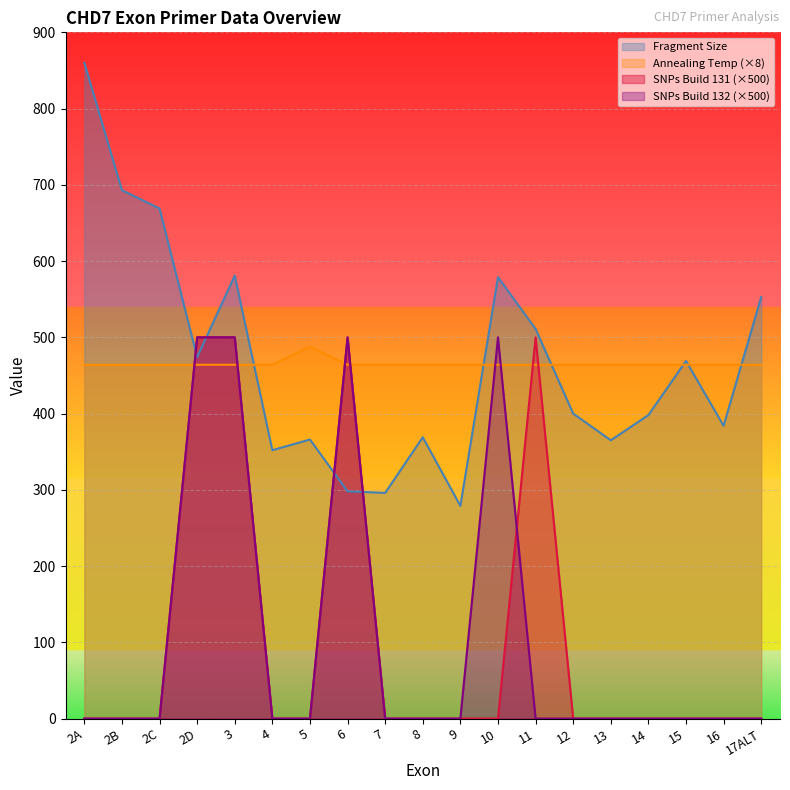

Is it true that Annealing Temp equals 464 at 10?

True